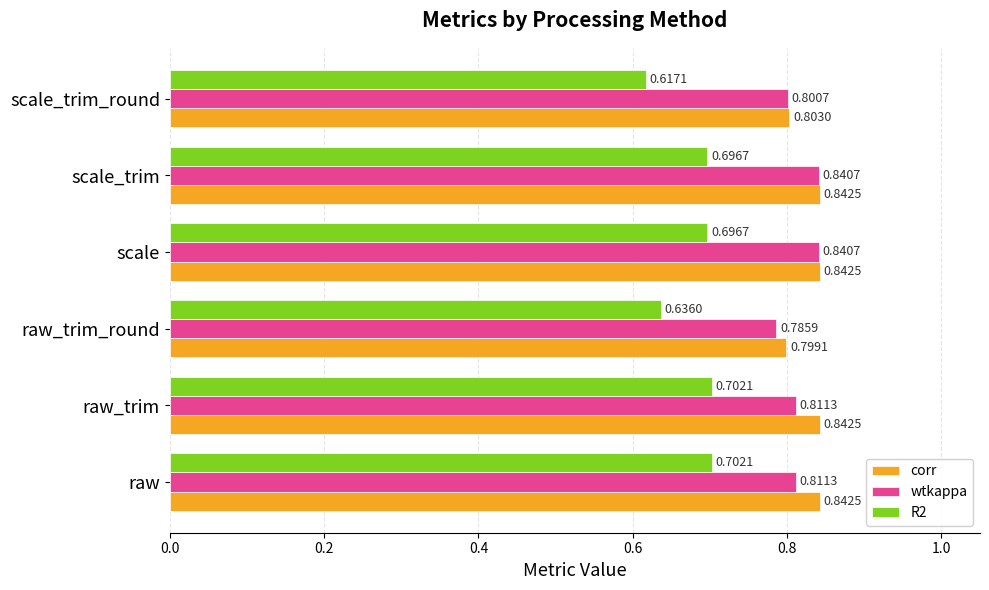

At raw_trim_round, list the series in order from smallest to largest.

R2, wtkappa, corr